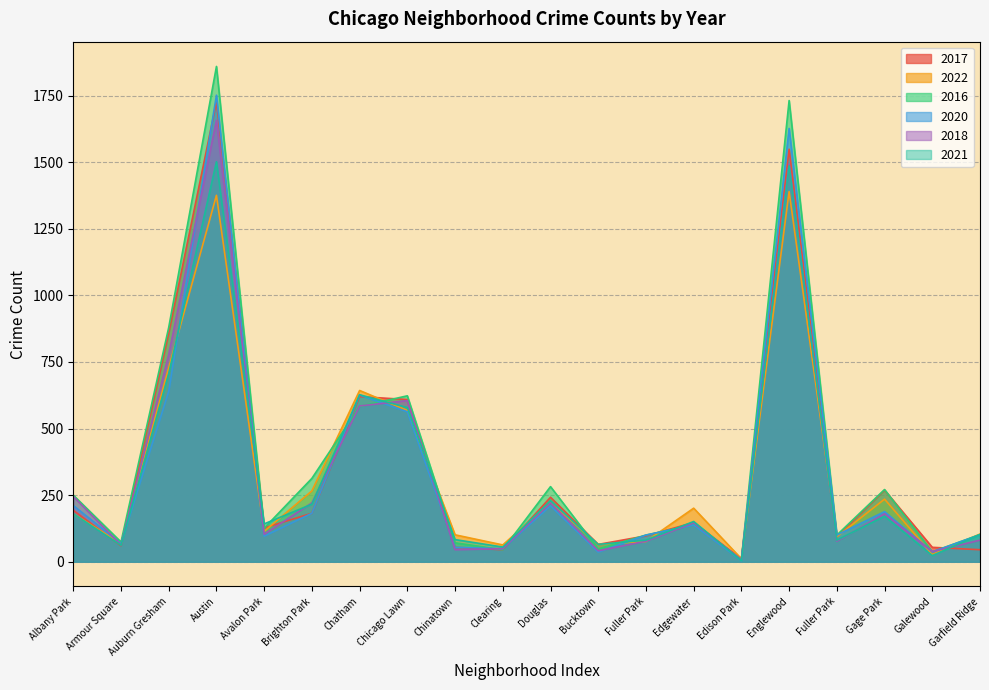

In 2021, how many points are higher than both neighbors (excluding endpoints)?

6